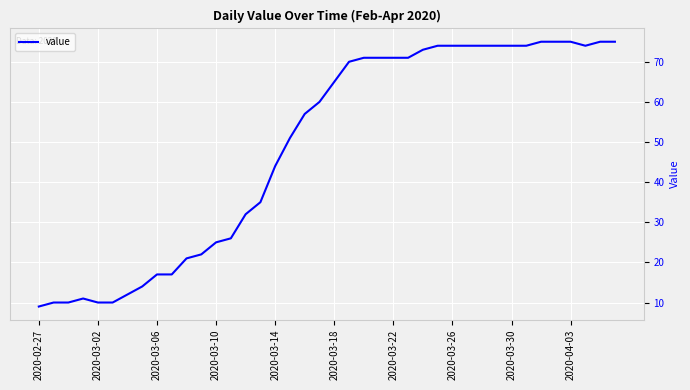

Reading right to left, transcribe all the data shown in this chart.

75	75	74	75	75	75	74	74	74	74	74	74	74	73	71	71	71	71	70	65	60	57	51	44	35	32	26	25	22	21	17	17	14	12	10	10	11	10	10	9